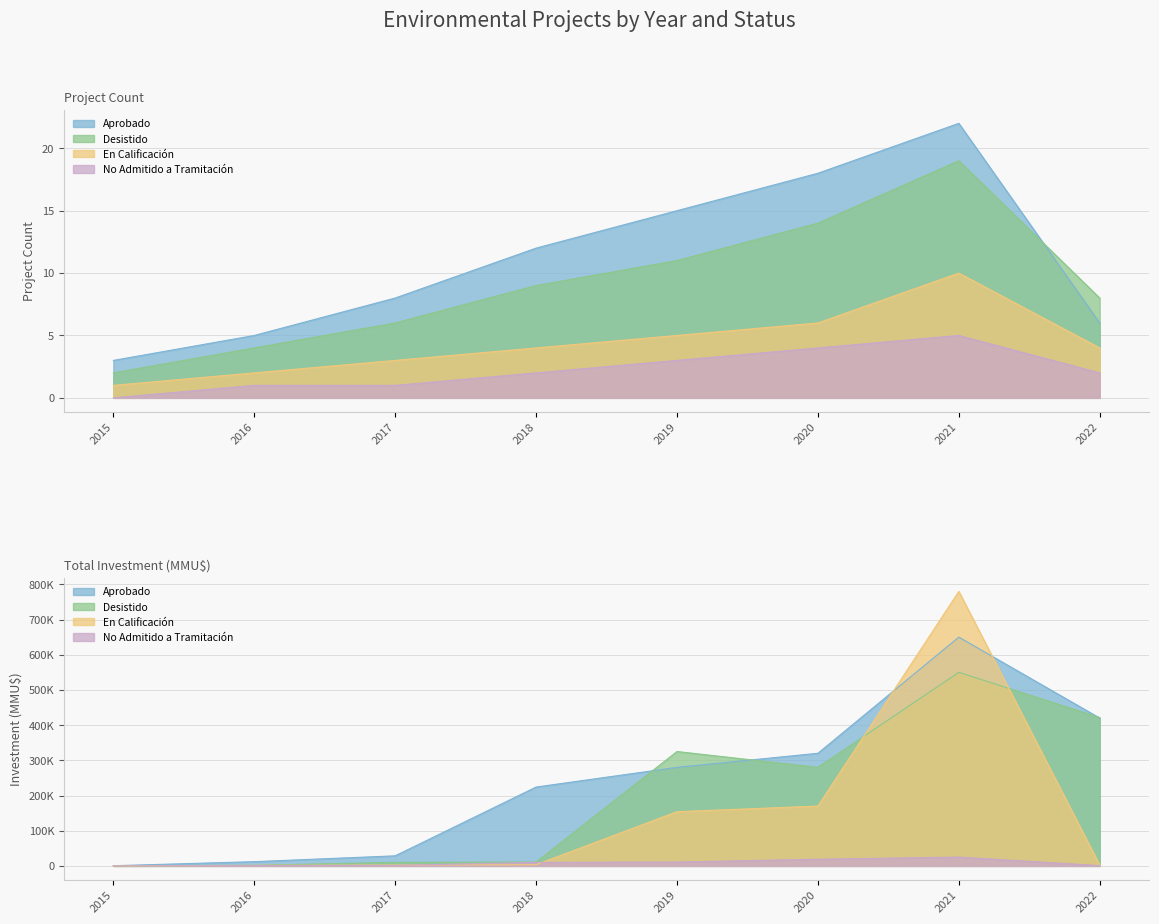

True or false: Desistido has a value of 11 at 2019.

True